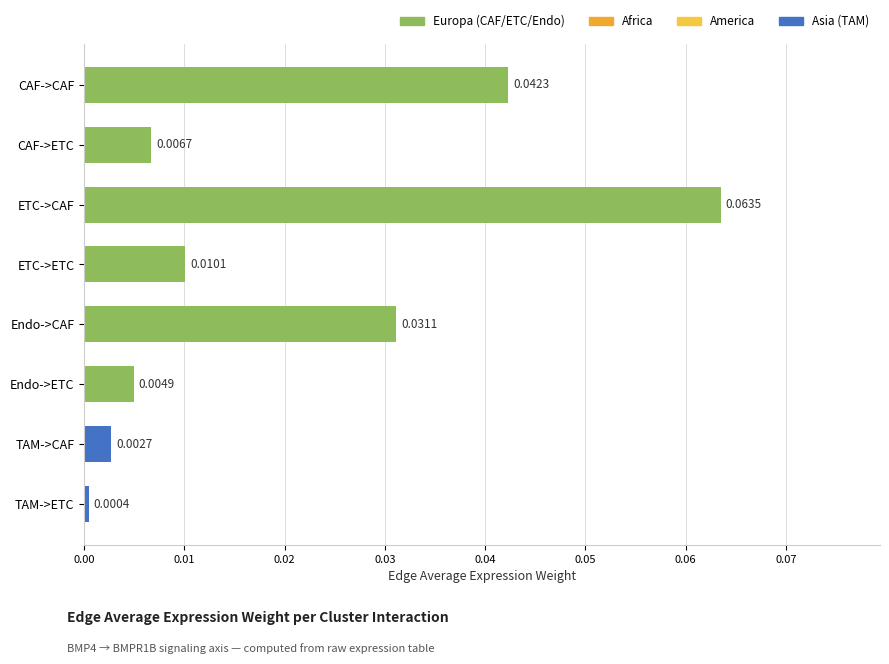

What is the label of the 3rd bar from the bottom?

Endo->ETC